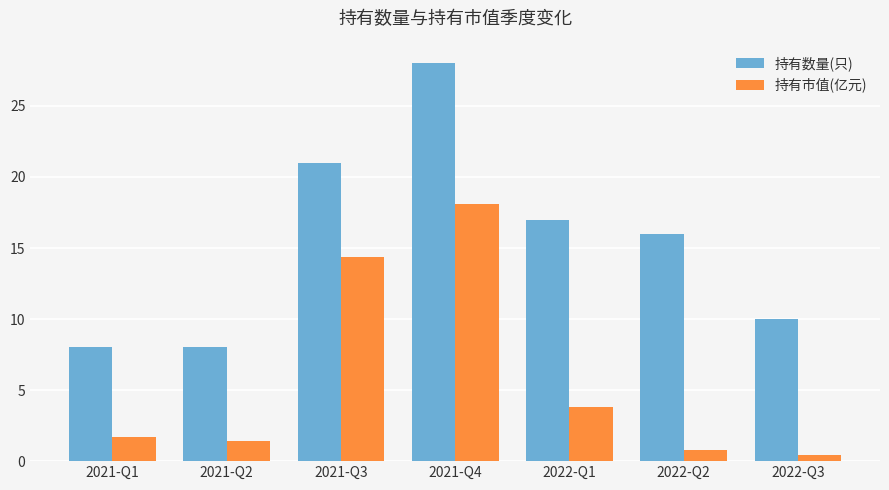

How many data points in 持有市值(亿元) are less than 1?

2